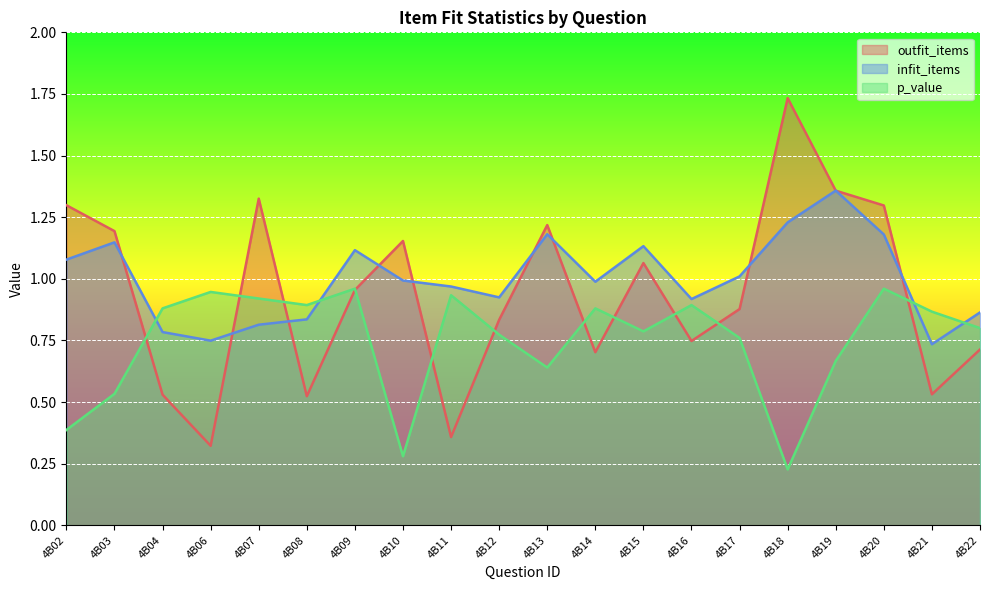

True or false: outfit_items has a value of 0.7 at 4B07.

False